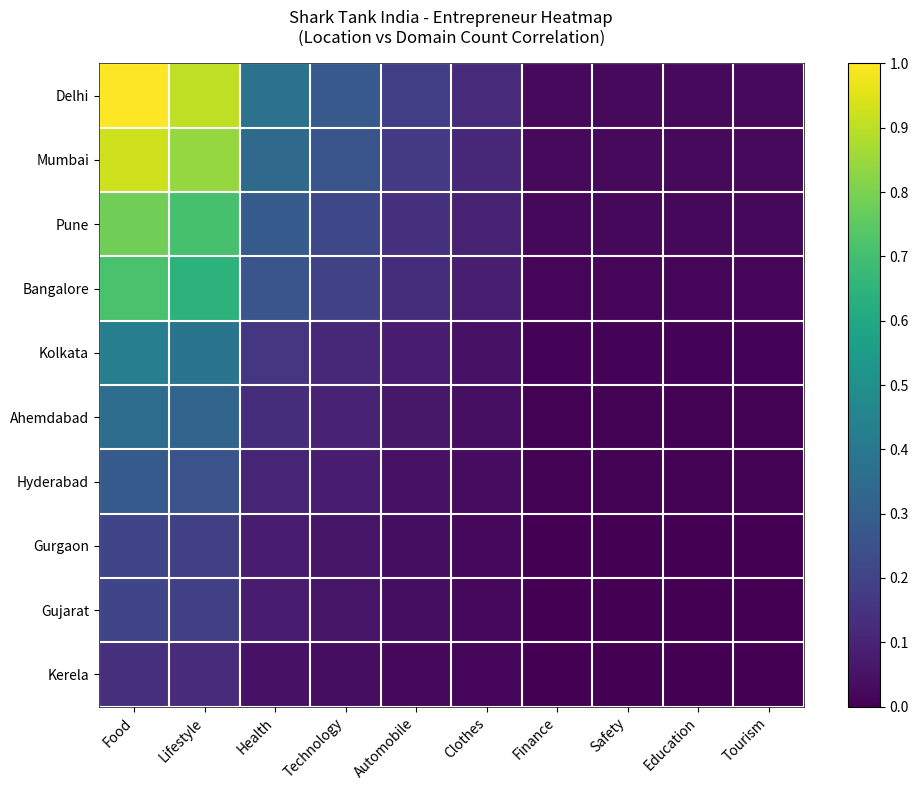

At which category is the sum across all series the highest?

Food